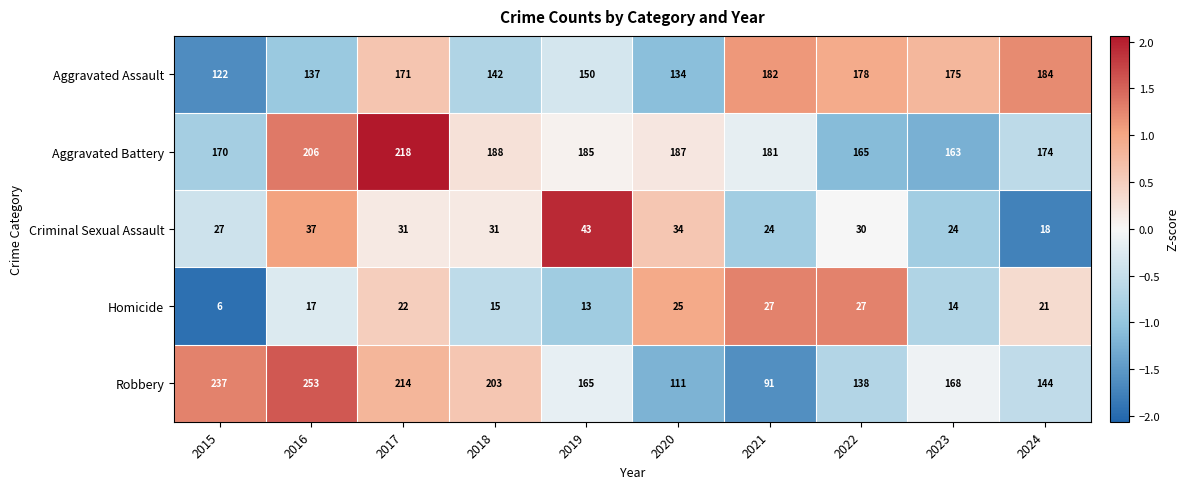

How many data points does each series have?

10